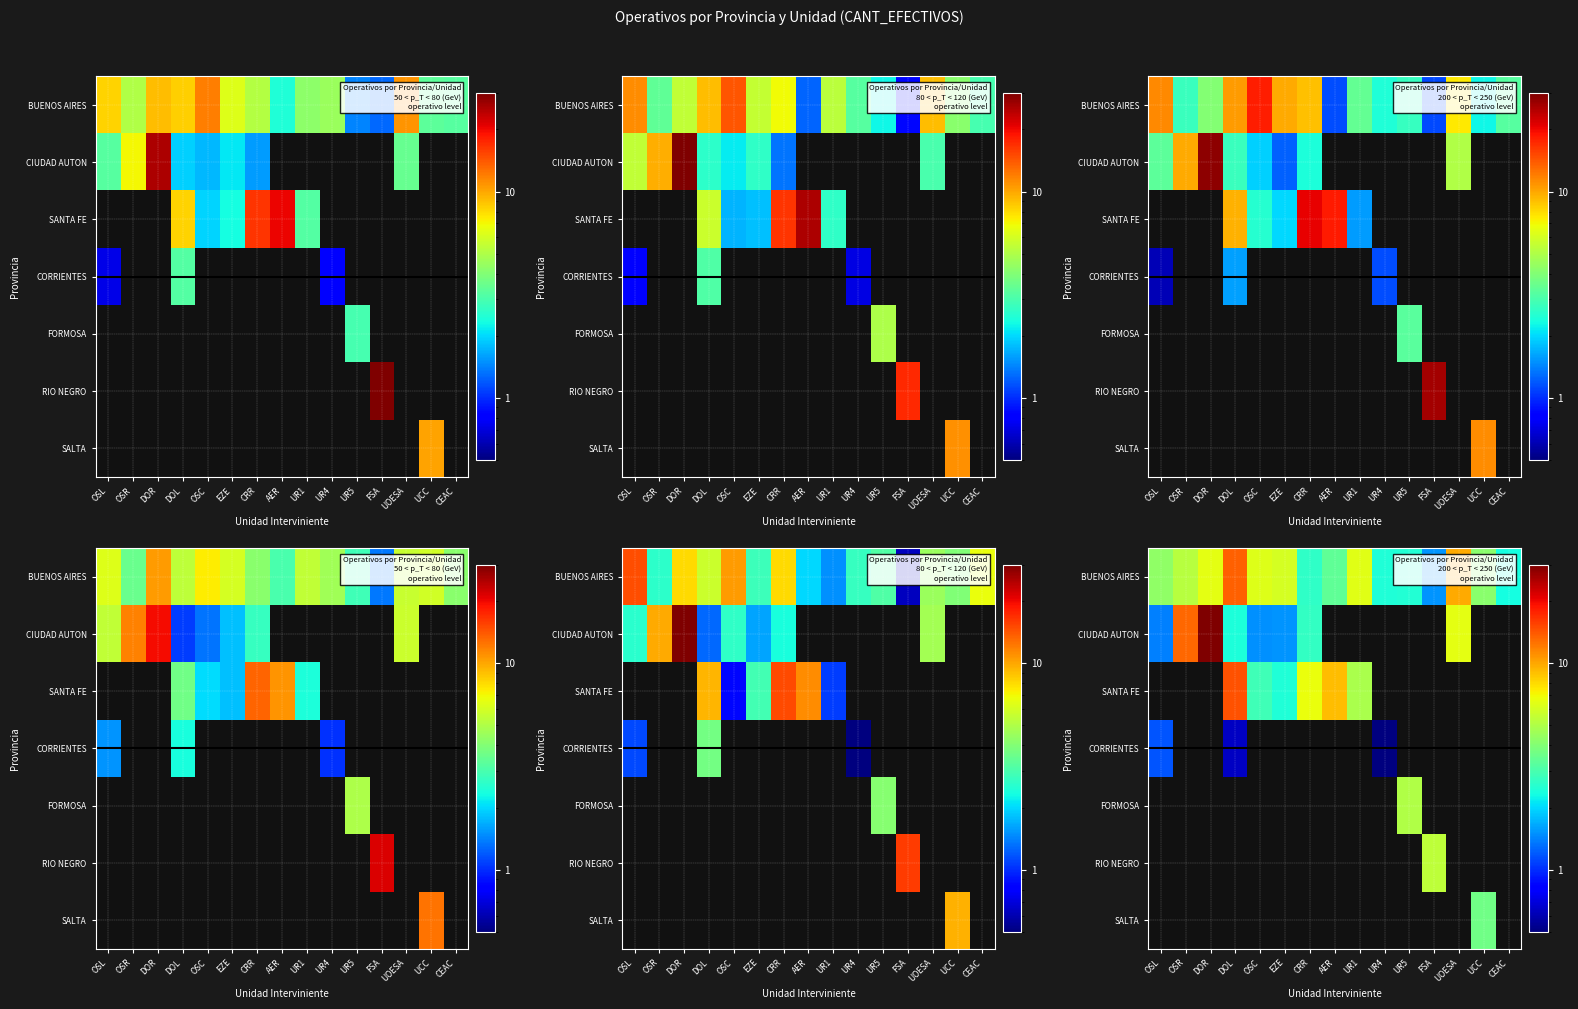

What is the minimum value shown in the chart?

0.4